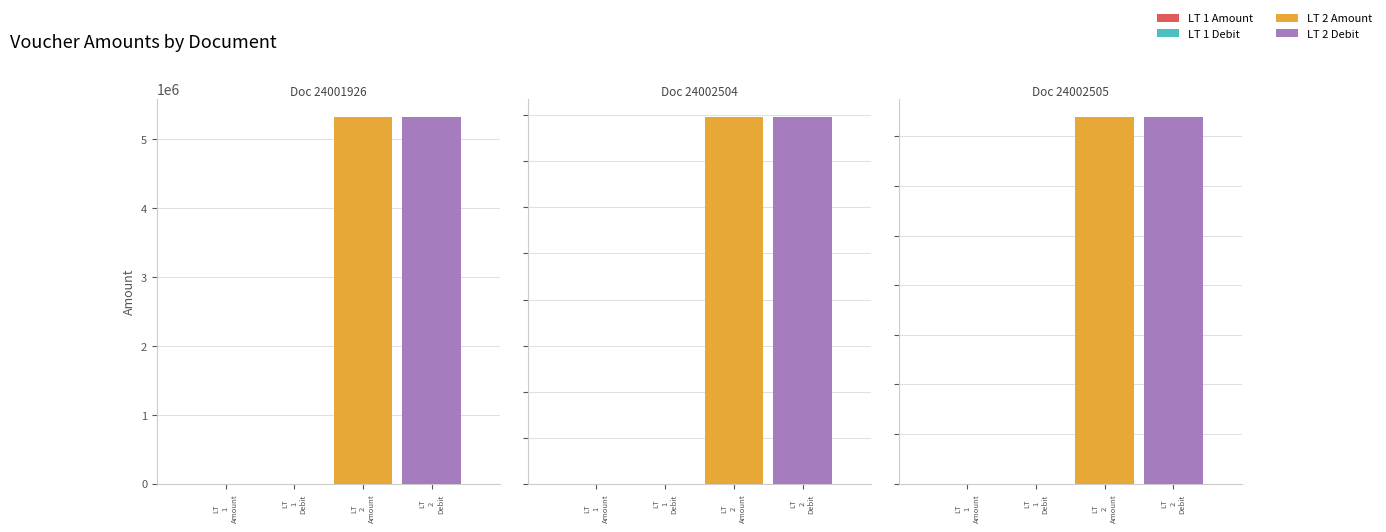

Reading left to right, transcribe all the data shown in this chart.

LT 1 Amount: Doc 24001926=336.6	Doc 24002504=504.3	Doc 24002505=233.9
LT 1 Debit: Doc 24001926=336.6	Doc 24002504=504.3	Doc 24002505=233.9
LT 2 Amount: Doc 24001926=5320000.0	Doc 24002504=7970000.0	Doc 24002505=3696900.0
LT 2 Debit: Doc 24001926=5320000.0	Doc 24002504=7970000.0	Doc 24002505=3696900.0